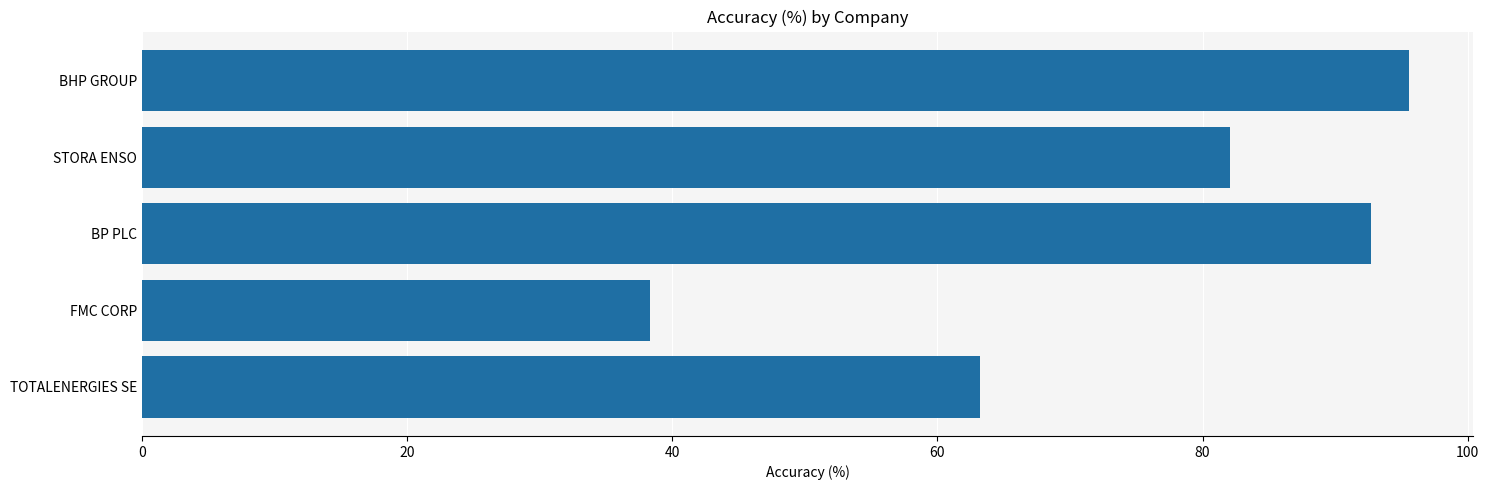

Rank the categories by value from highest to lowest.

BHP GROUP, BP PLC, STORA ENSO, TOTALENERGIES SE, FMC CORP